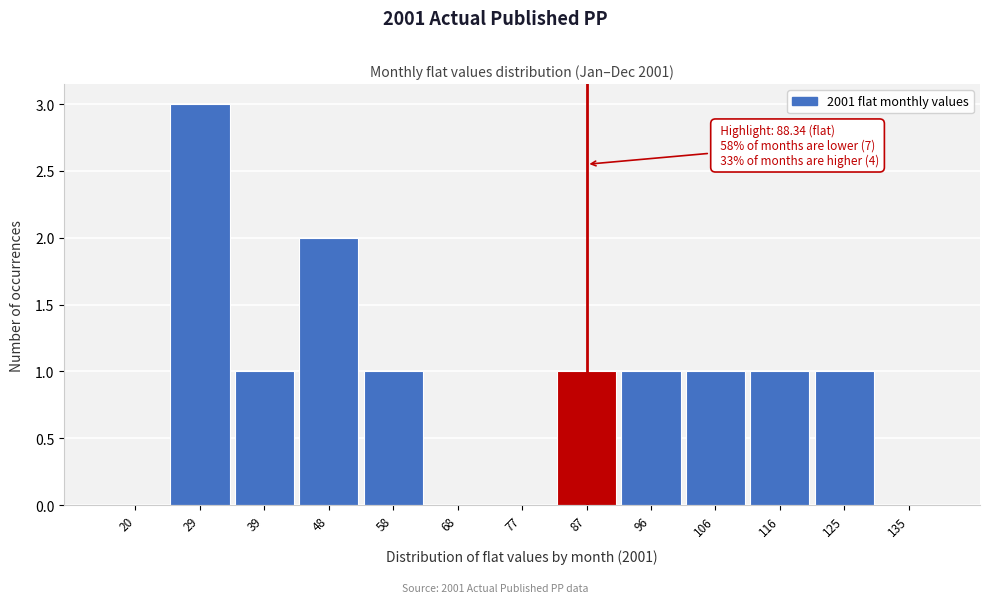

Reading right to left, list all the values displayed in this chart.

135=0	125=1	116=1	106=1	96=1	87=1	77=0	68=0	58=1	48=2	39=1	29=3	20=0